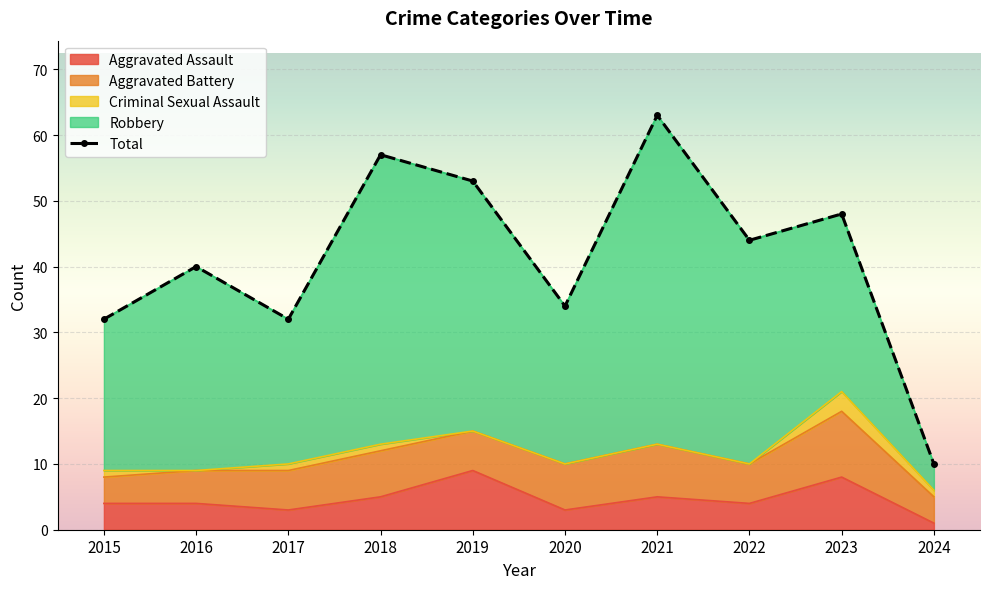

What is the difference between the Aggravated Assault values at 2017 and 2018?

2